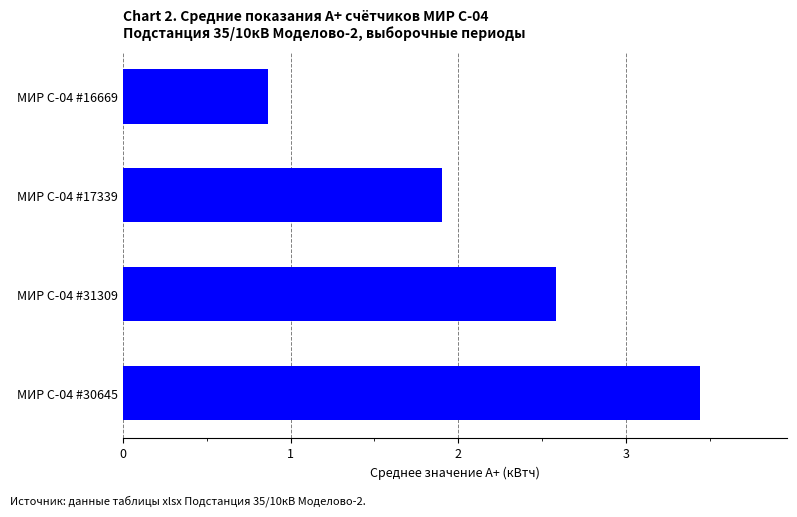

What is the difference between the second highest and minimum values?

1.7